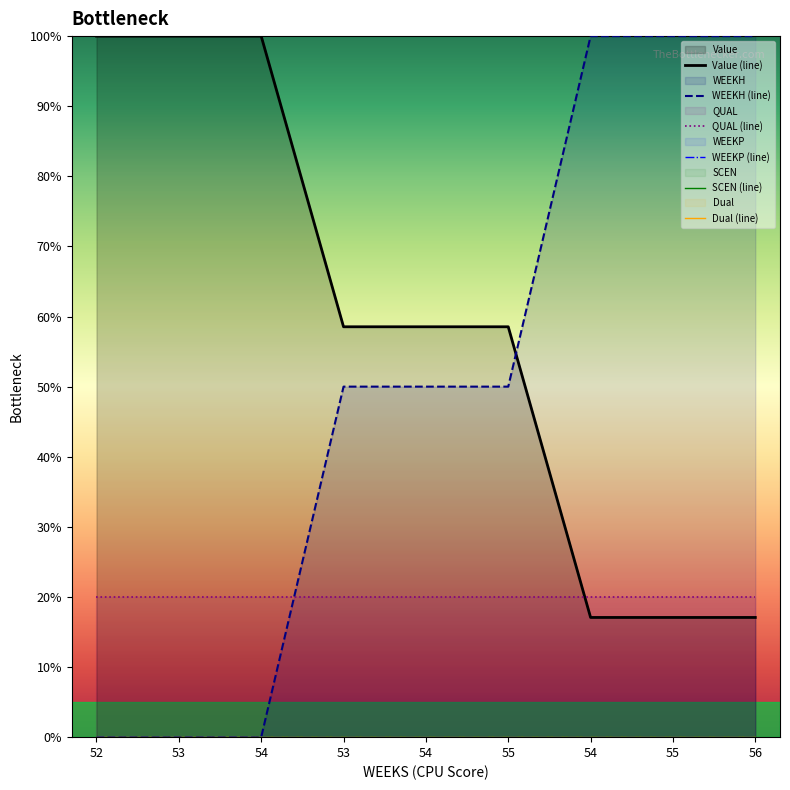

How many data points in Value (line) are above 58?

6